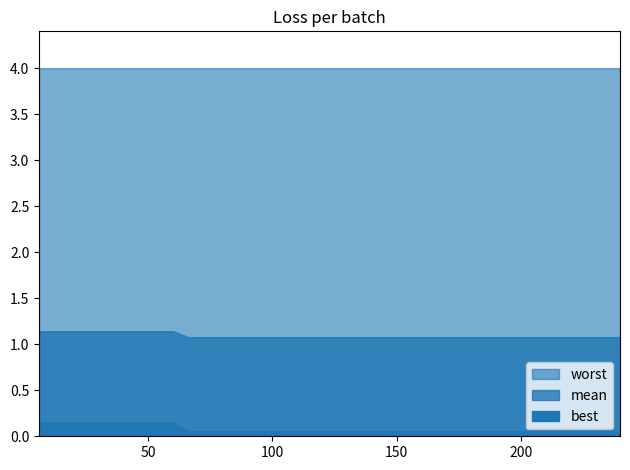

Rank the series by their average value, from lowest to highest.

best, mean, worst